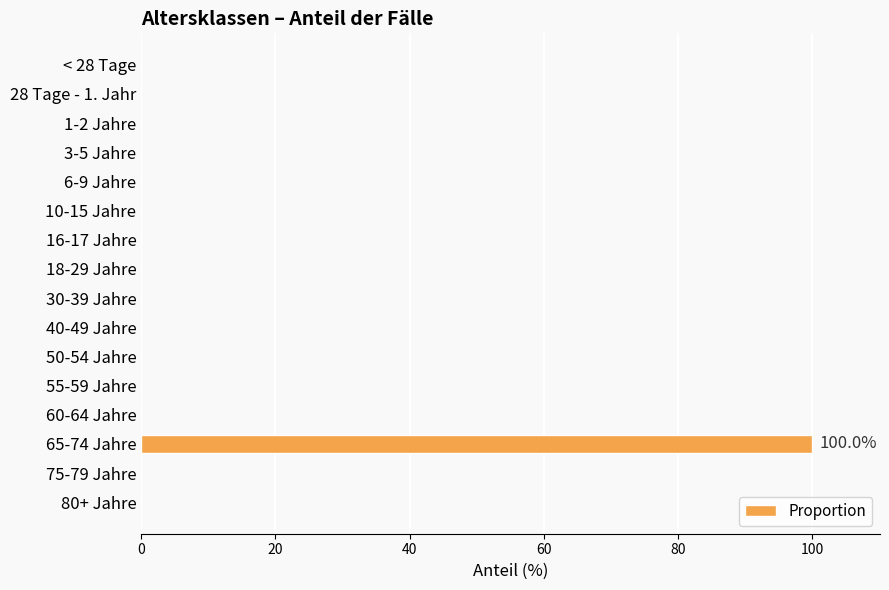

Is it true that the value at 16-17 Jahre is 0?

True